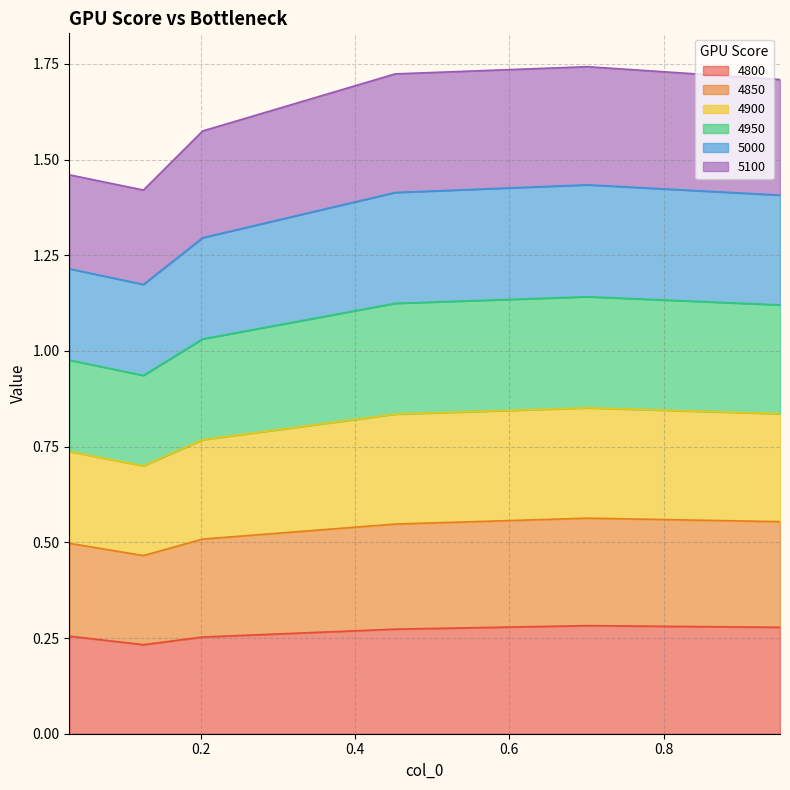

Where is the first local minimum for 4800?

0.126027397260274